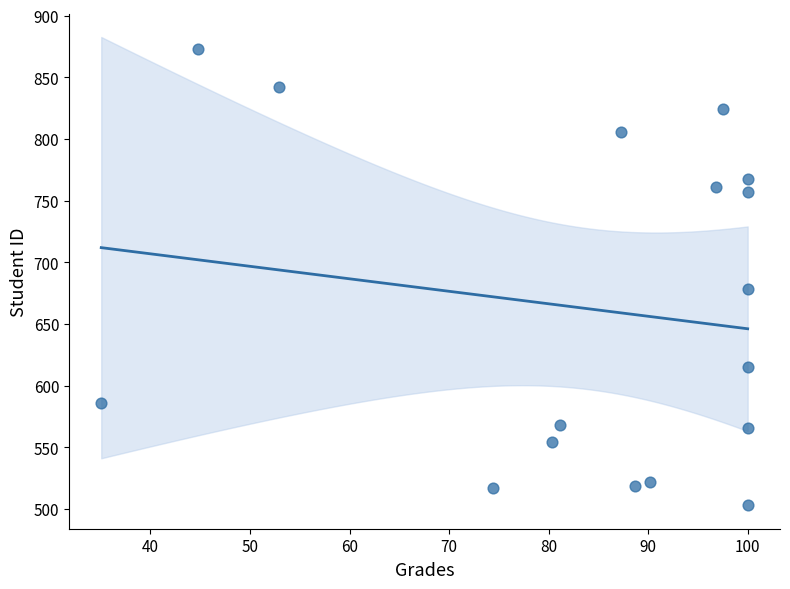

What is the range of Y values (max minus min)?

370